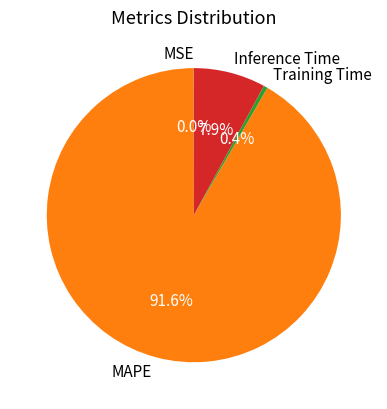

What is the majority slice?

MAPE